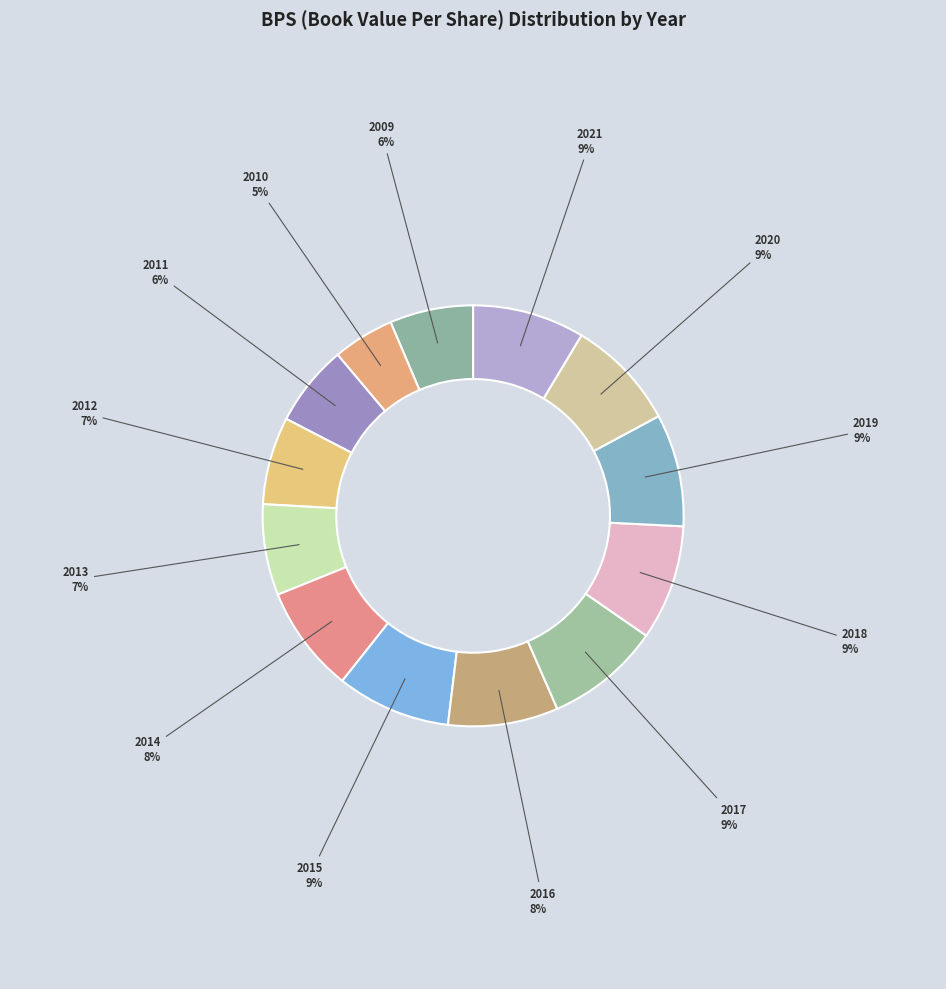

Count the number of slices in the pie.

13